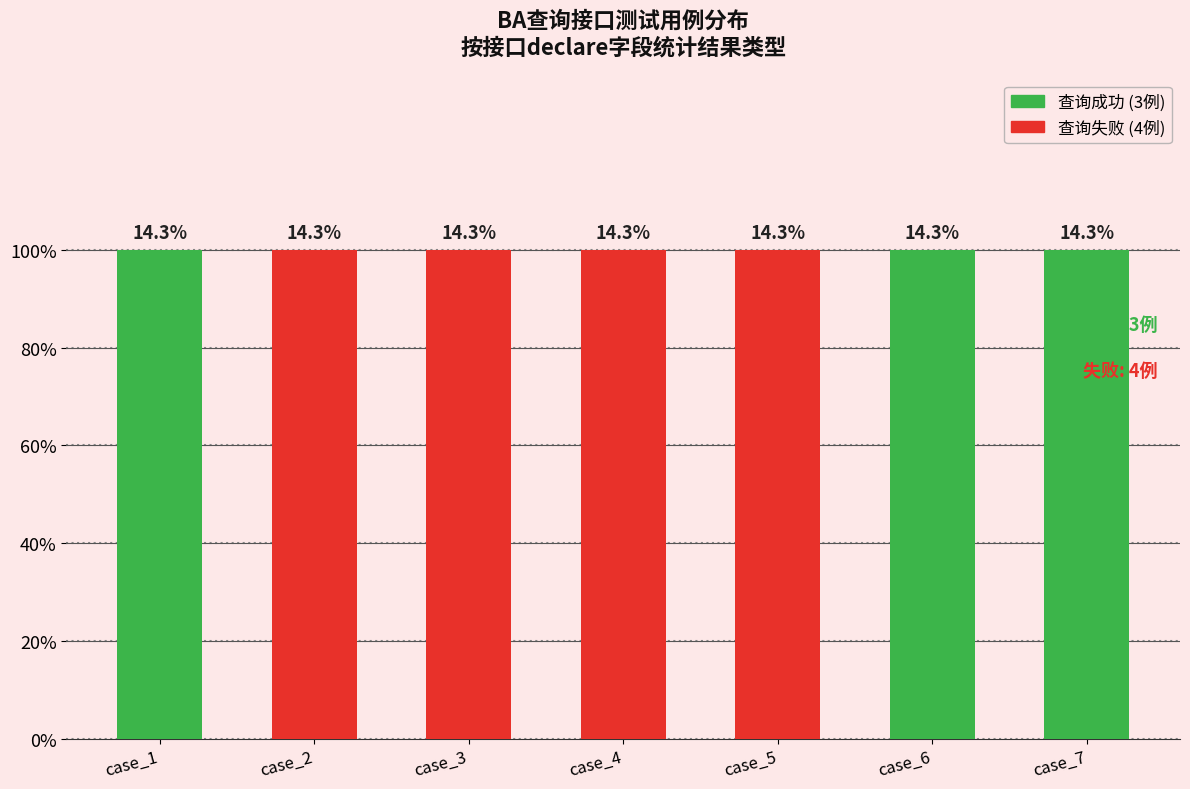

List the series in order of their peak value, highest first.

查询成功, 查询失败